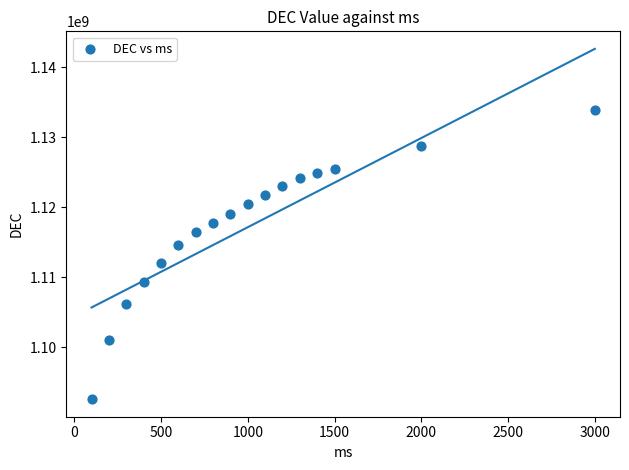

What is the range of Y values (max minus min)?

41287680